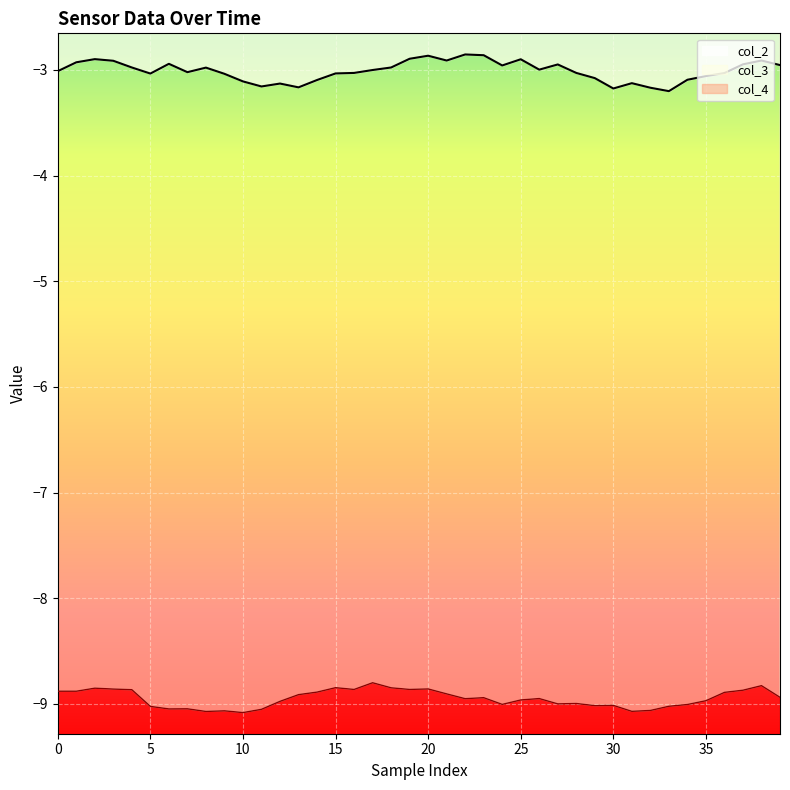

True or false: col_2 and col_3 intersect in this chart.

False